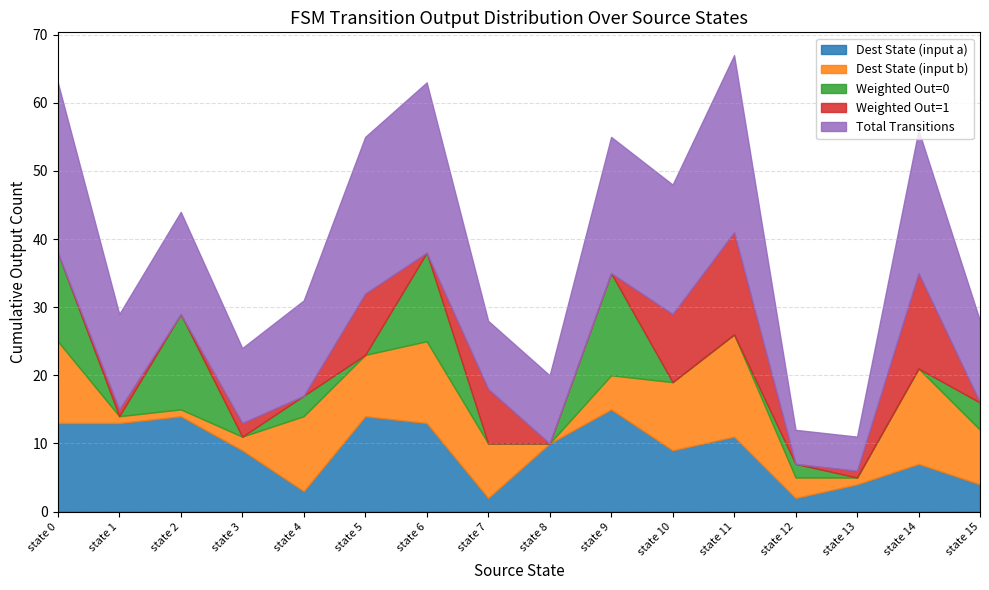

What is the maximum value for Dest State (input a)?

15